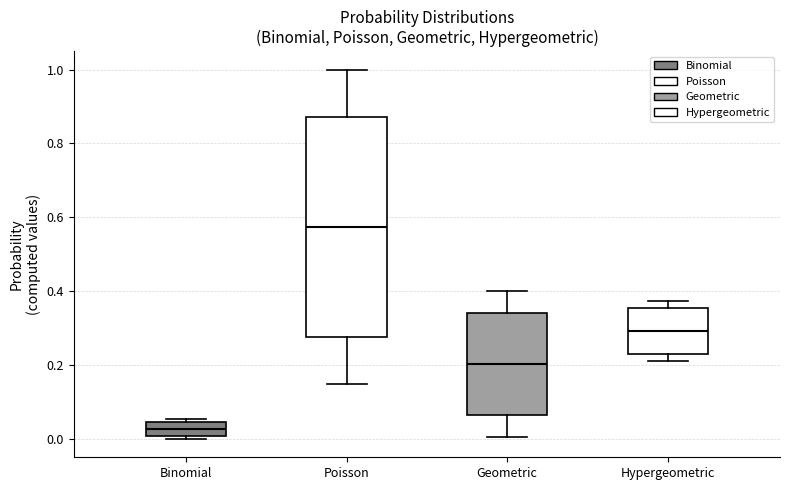

Which box is the tallest, from its lower edge to its upper edge?

Poisson